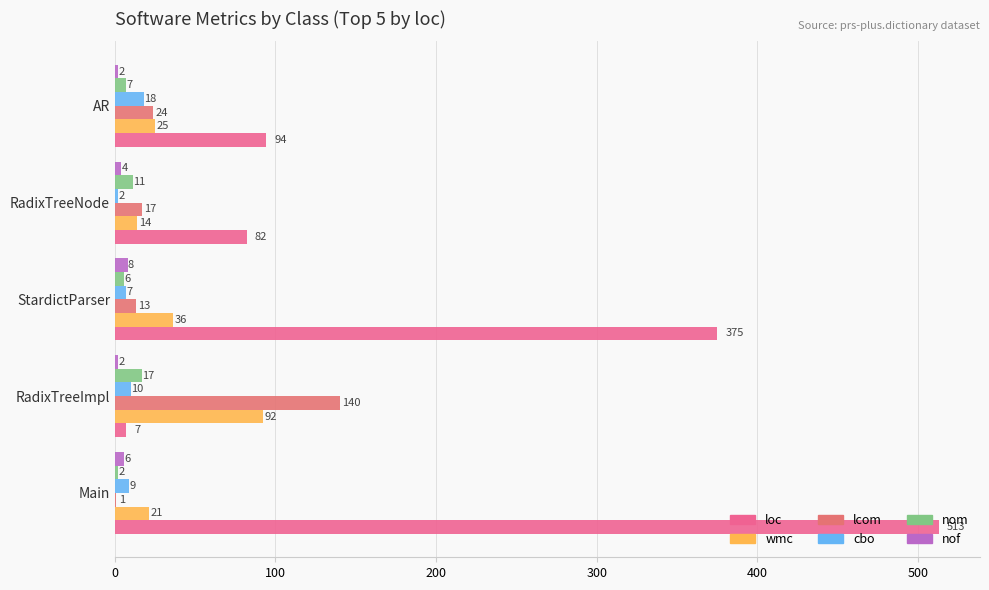

How many categories are shown in the chart?

5